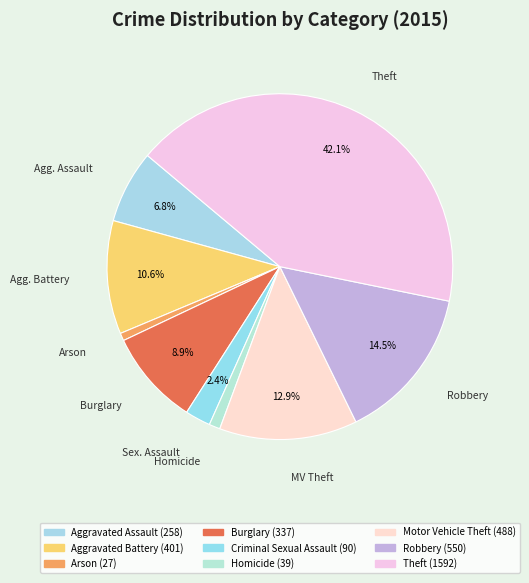

How many slices are in this pie chart?

9